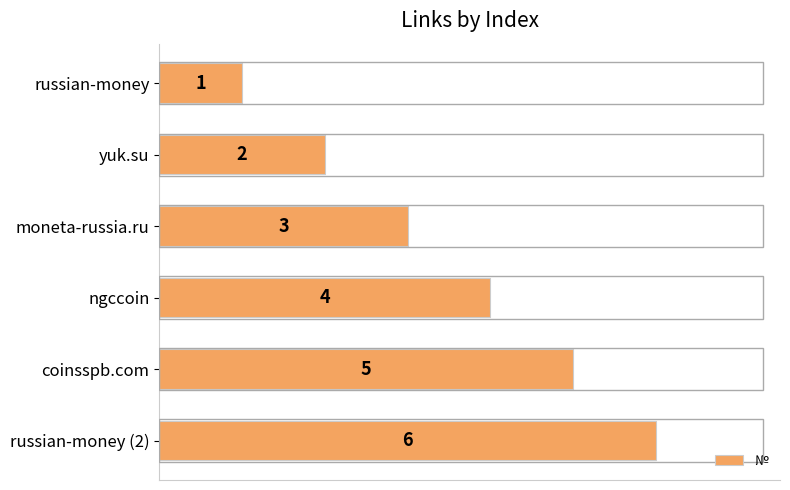

What is the ratio of the value at yuk.su to the value at coinsspb.com?

0.4